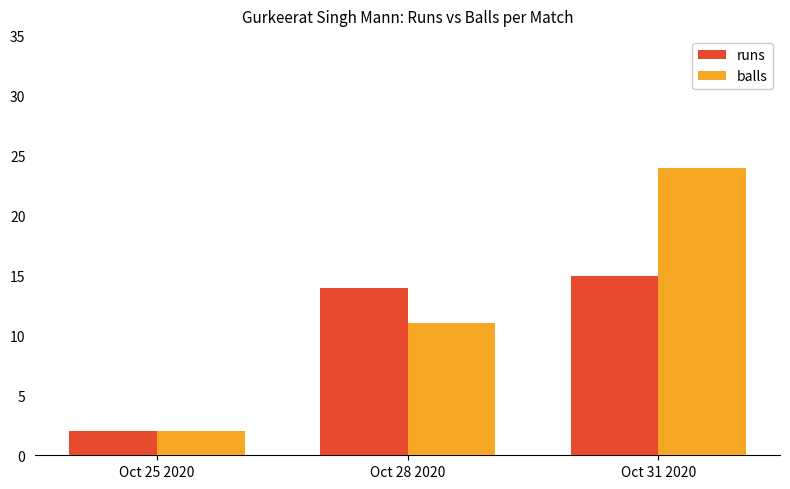

What is the difference between the maximum and second lowest values in the balls series?

13